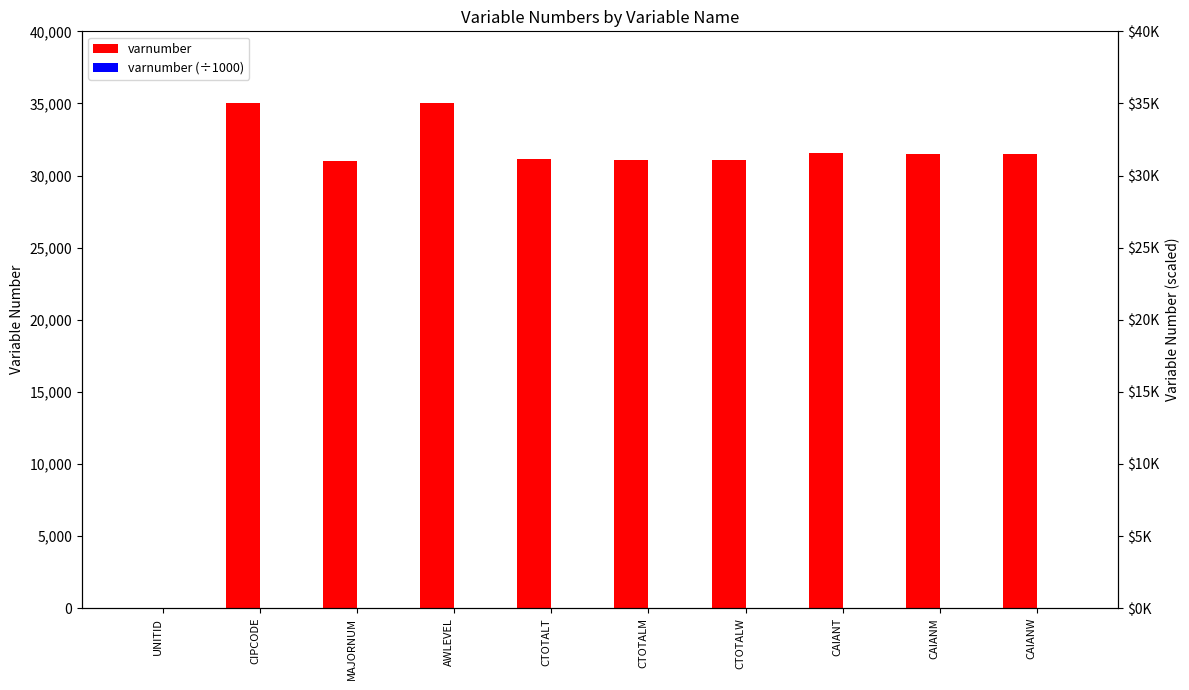

Which category has the highest value in the varnumber (÷1000) series?

AWLEVEL